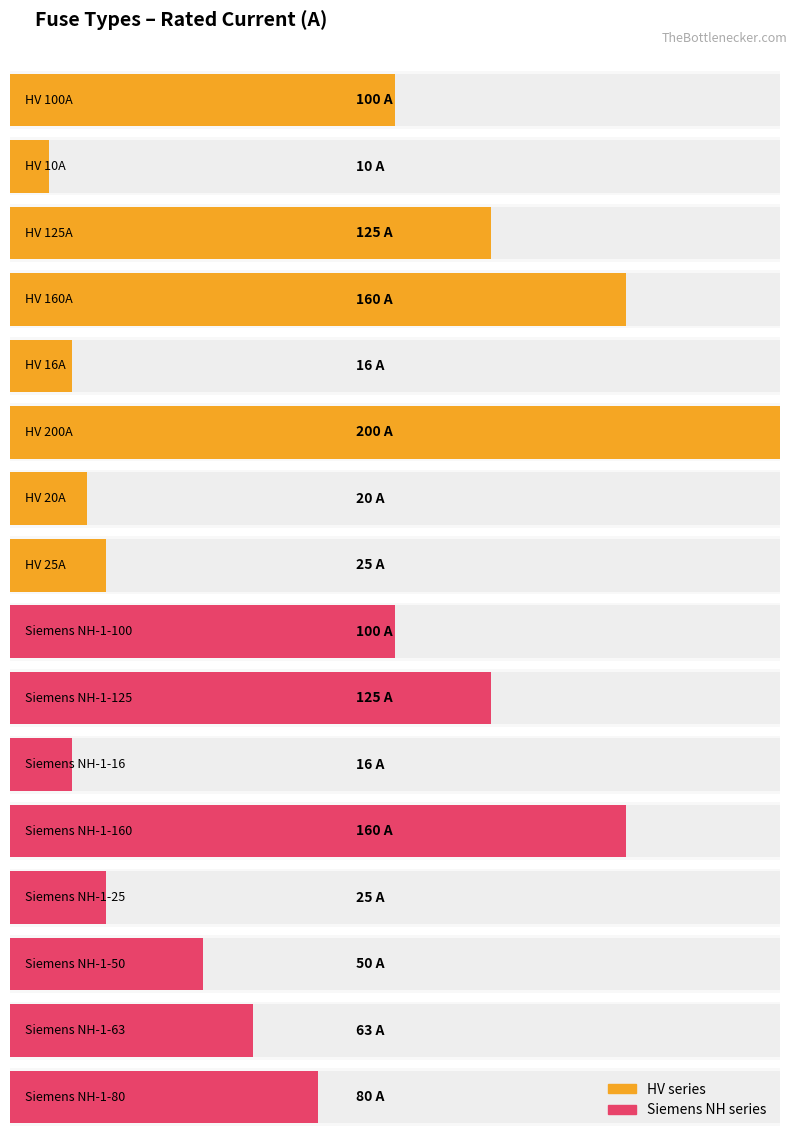

What is the label of the 2nd bar from the left?

HV 10A